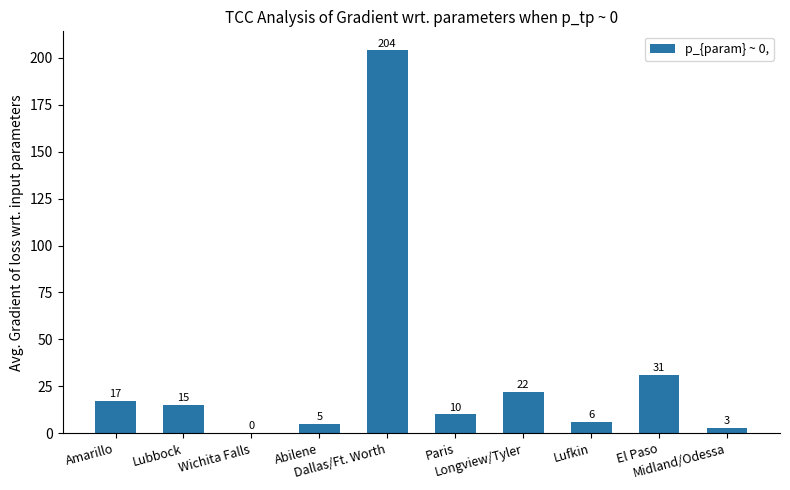

What is the sum of all values?

313